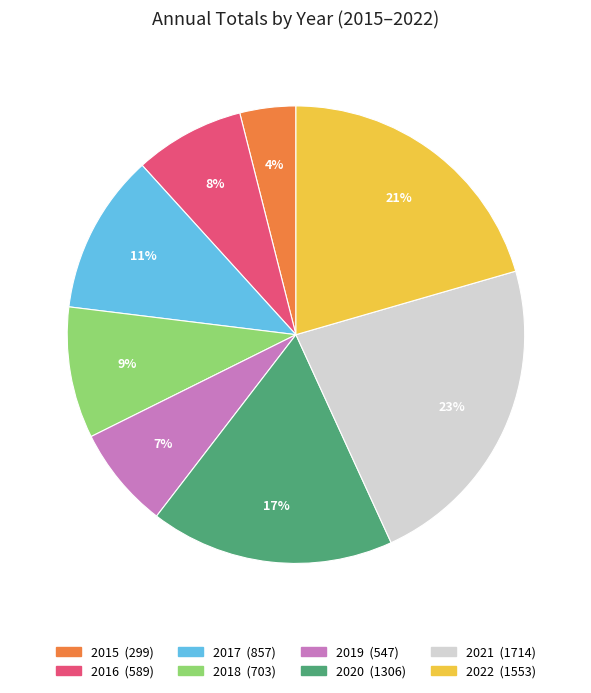

Does any single category account for the majority?

No